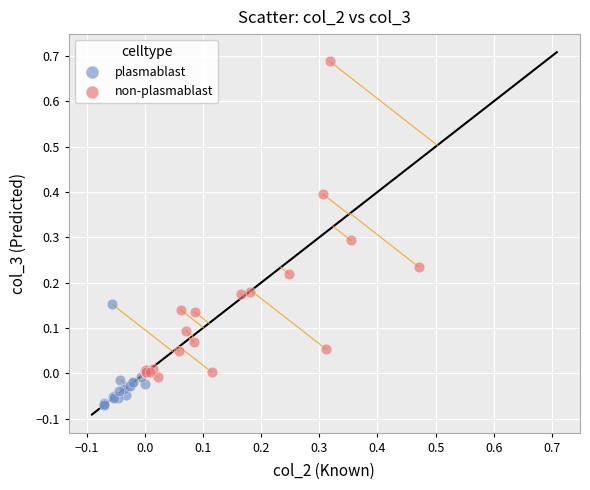

Which series contains the lowest Y value?

plasmablast